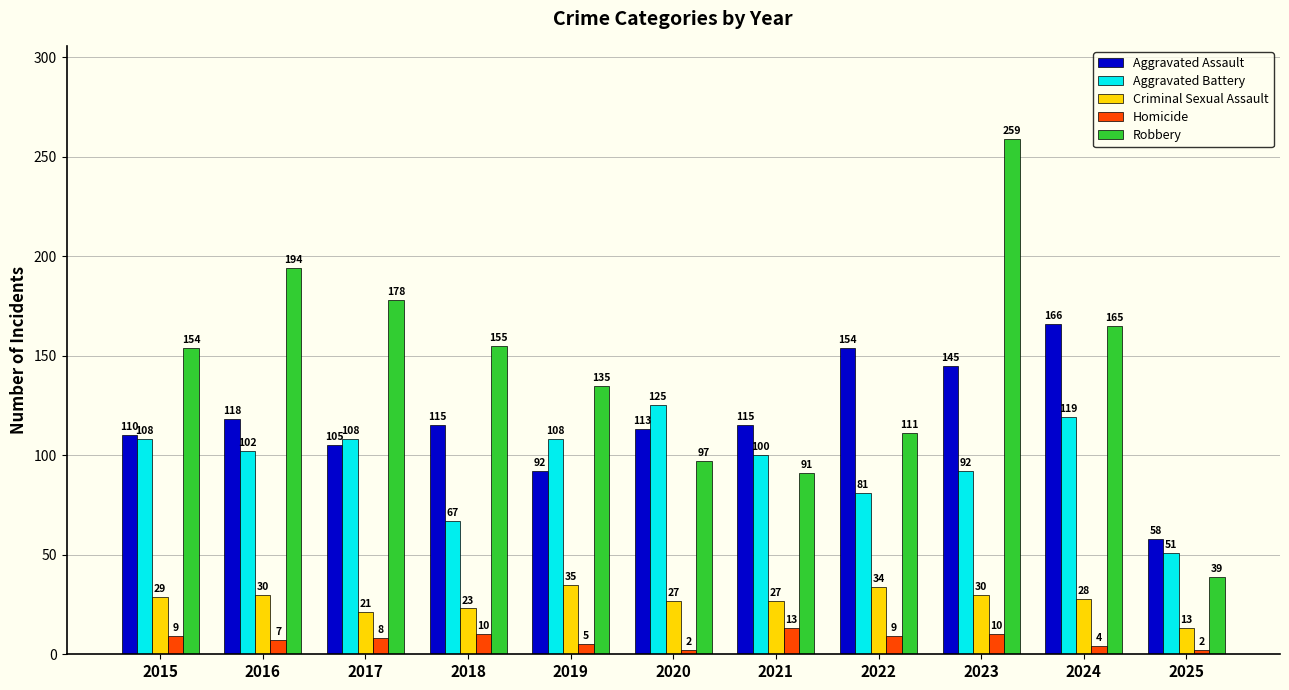

Which category has the highest value across all series?

2023